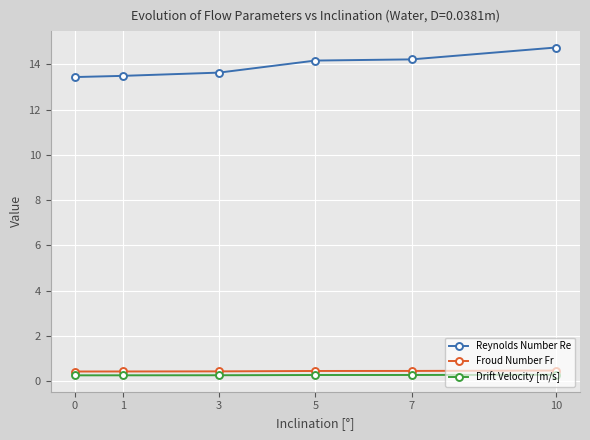

How many categories are shown in the chart?

6